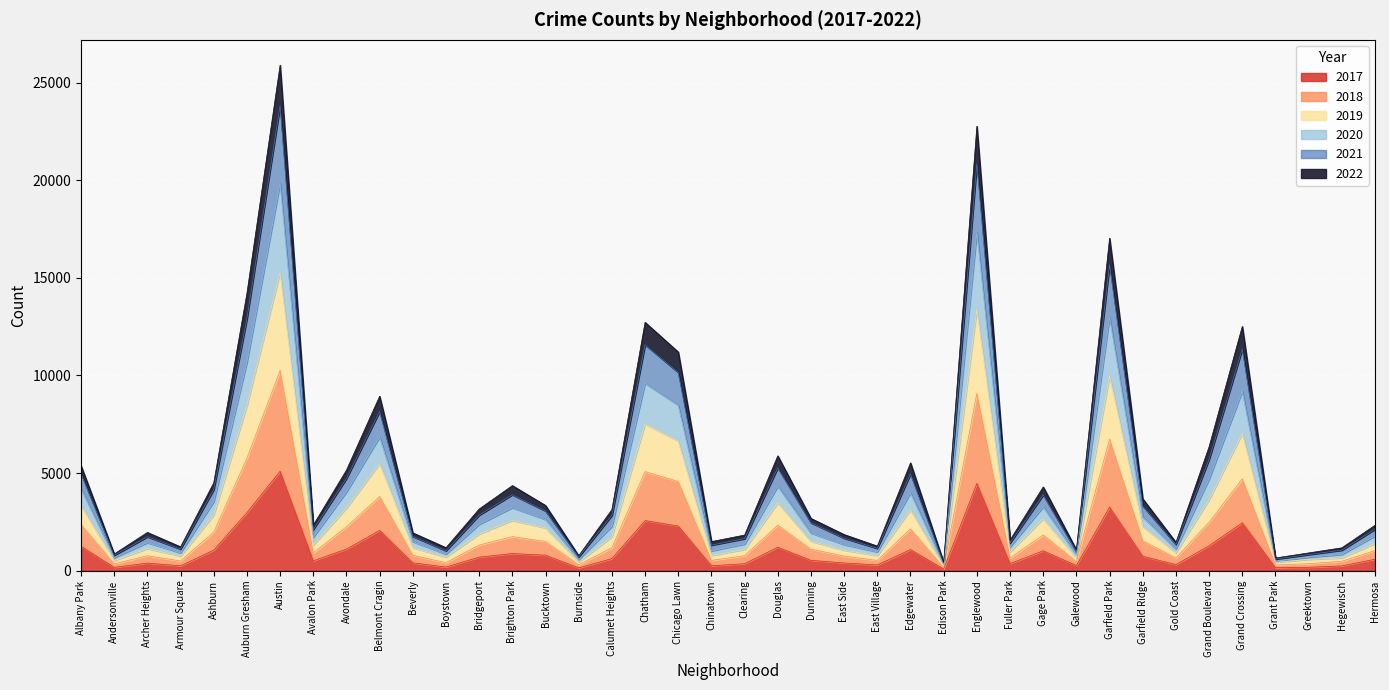

What is the total value across all series at Douglas?

5883